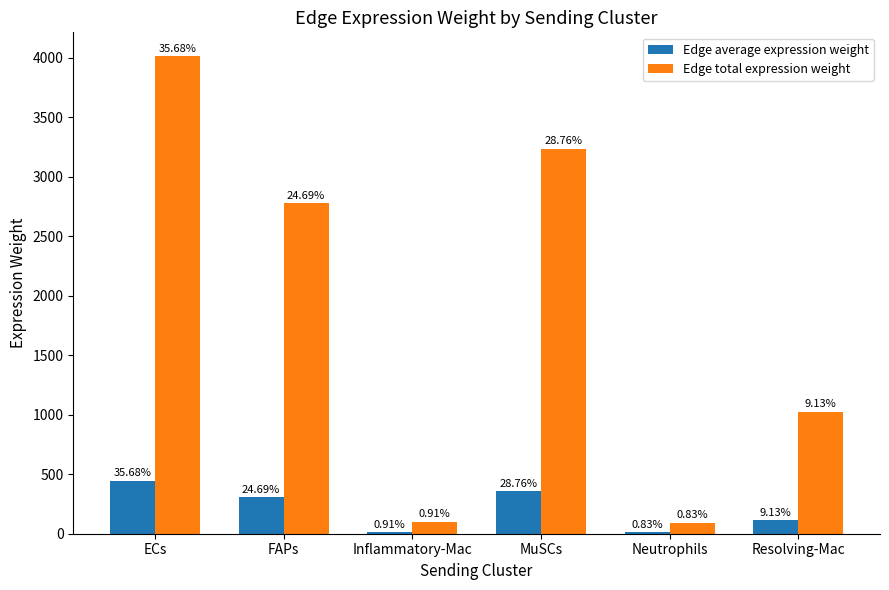

Rank the series by their maximum value, from highest to lowest.

Edge total expression weight, Edge average expression weight